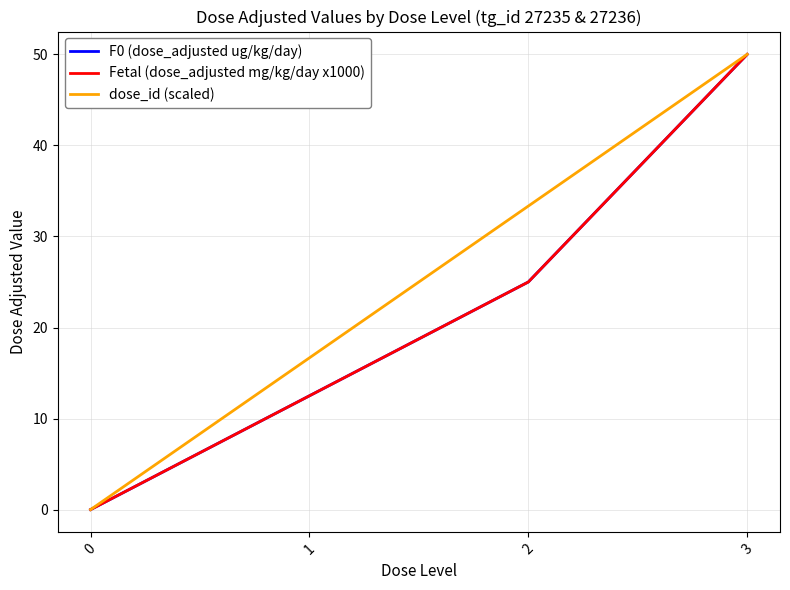

Does the chart display data point markers on the line(s)?

No